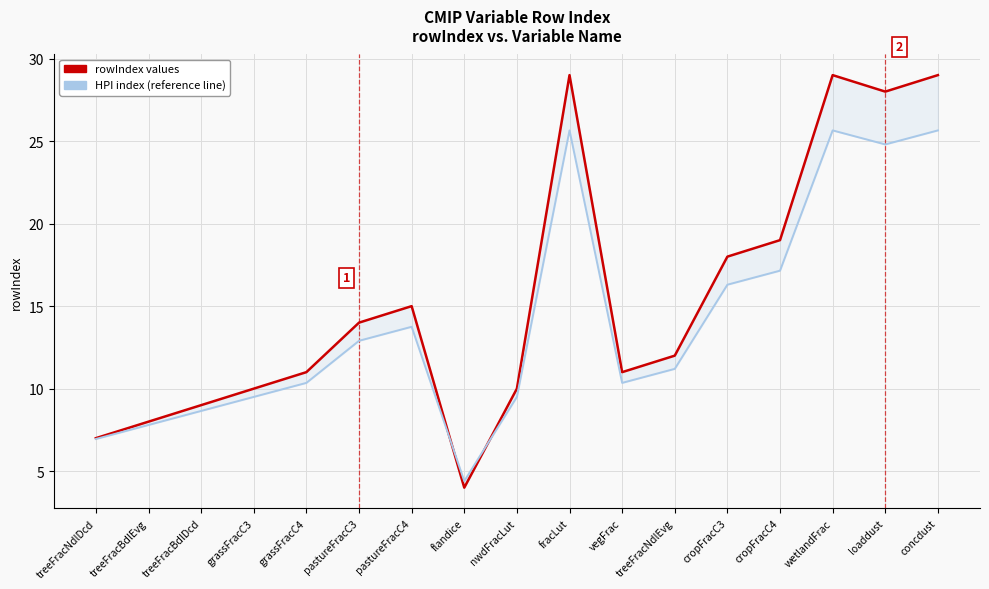

At which label does rowIndex values reach its peak?

fracLut